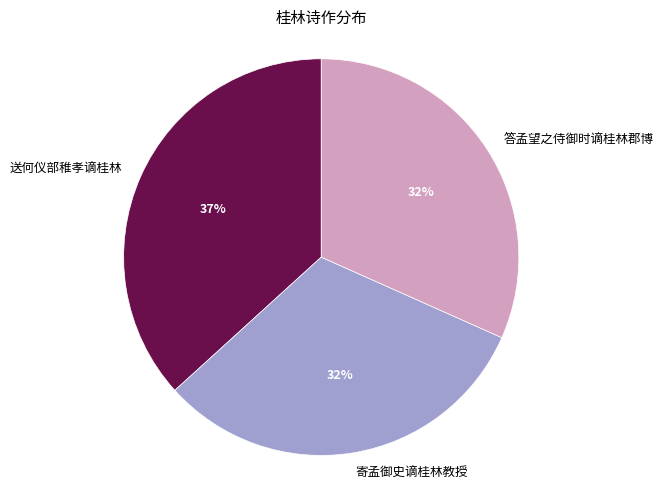

Do 送何仪部稚孝谪桂林 and 答孟望之侍御时谪桂林郡博 together represent more than half of the pie?

Yes